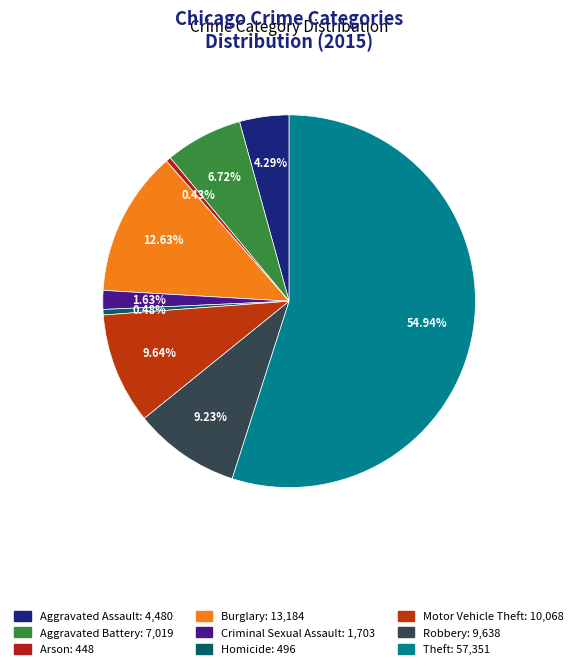

Does Criminal Sexual Assault account for over 50% of the chart?

No